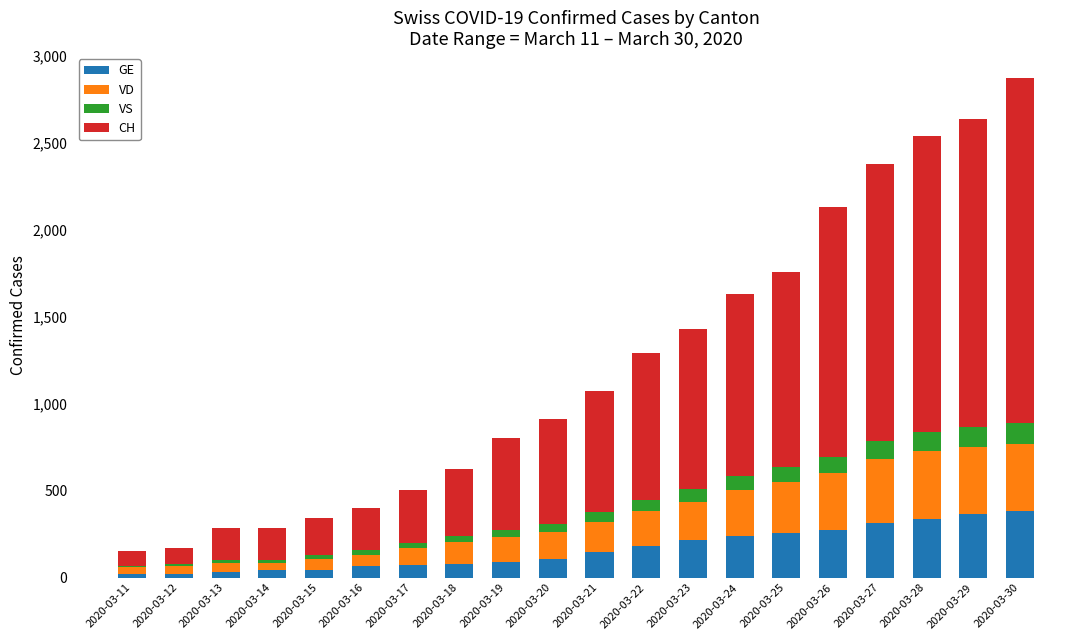

What is the maximum value for GE?

382